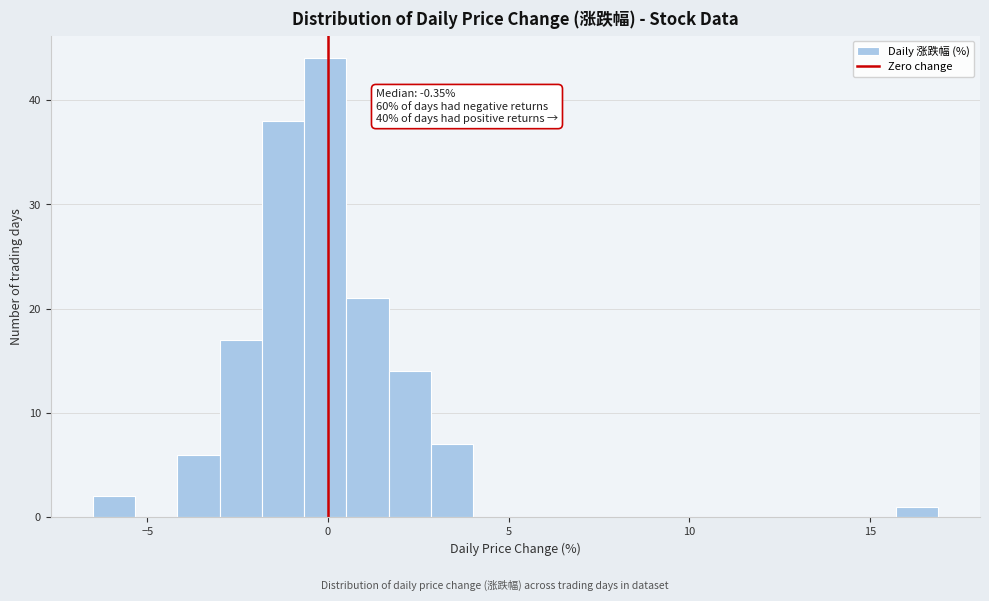

Read against the x-axis, roughly where is the centre of the tallest bar?

0.0